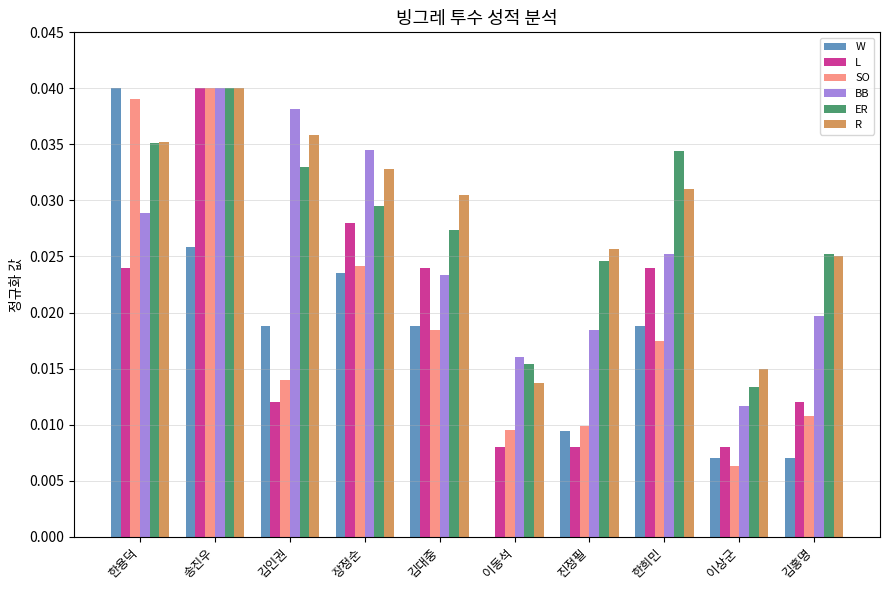

Are the bars grouped side by side (vs. stacked)?

Yes